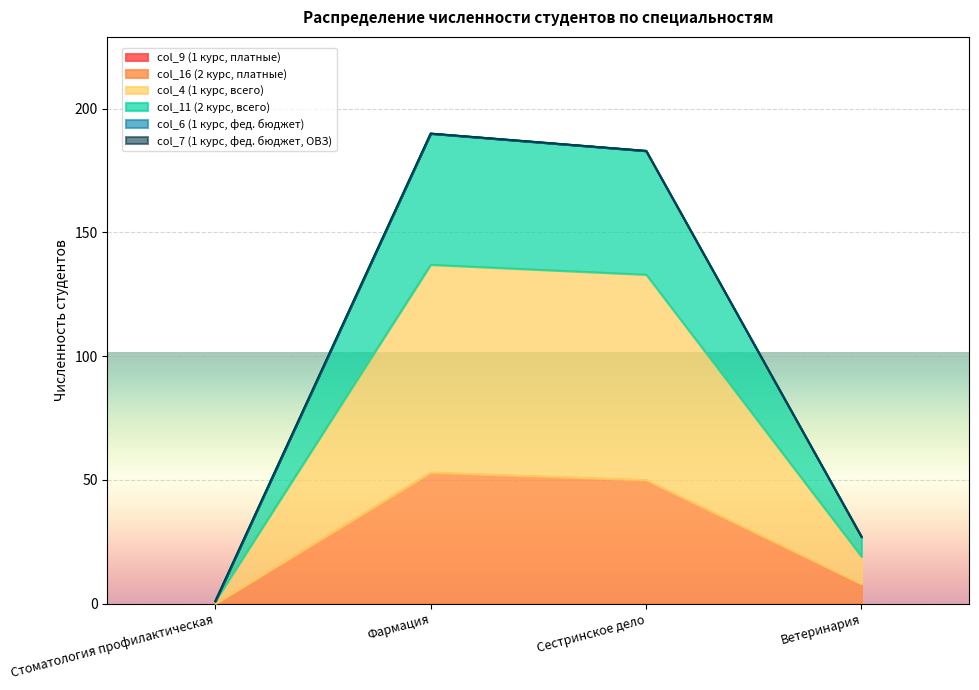

Is it true that col_11 (2 курс, всего) equals 1 at Стоматология профилактическая?

True